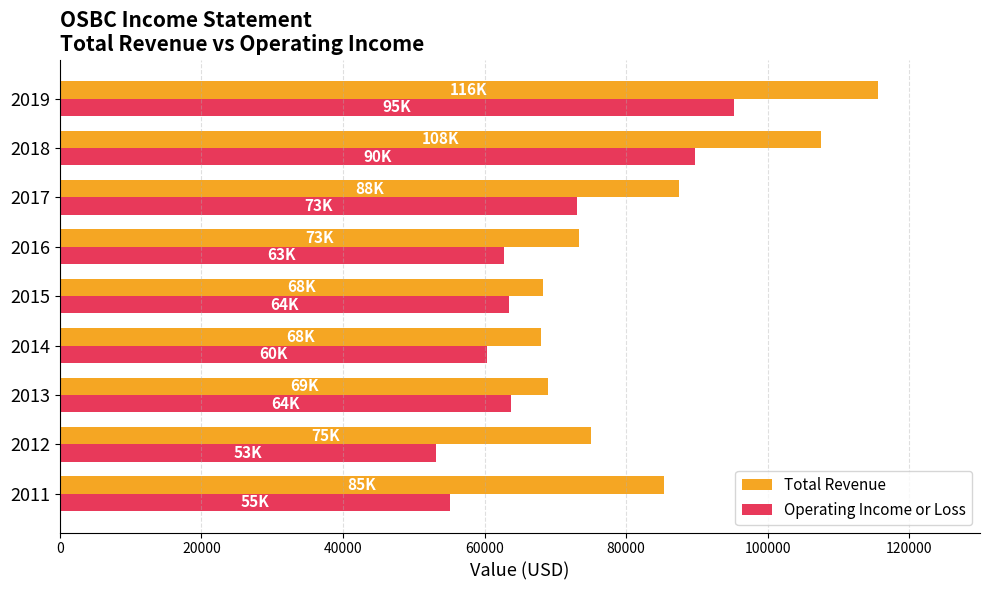

Rank the series at 2019 from highest to lowest value.

Total Revenue, Operating Income or Loss